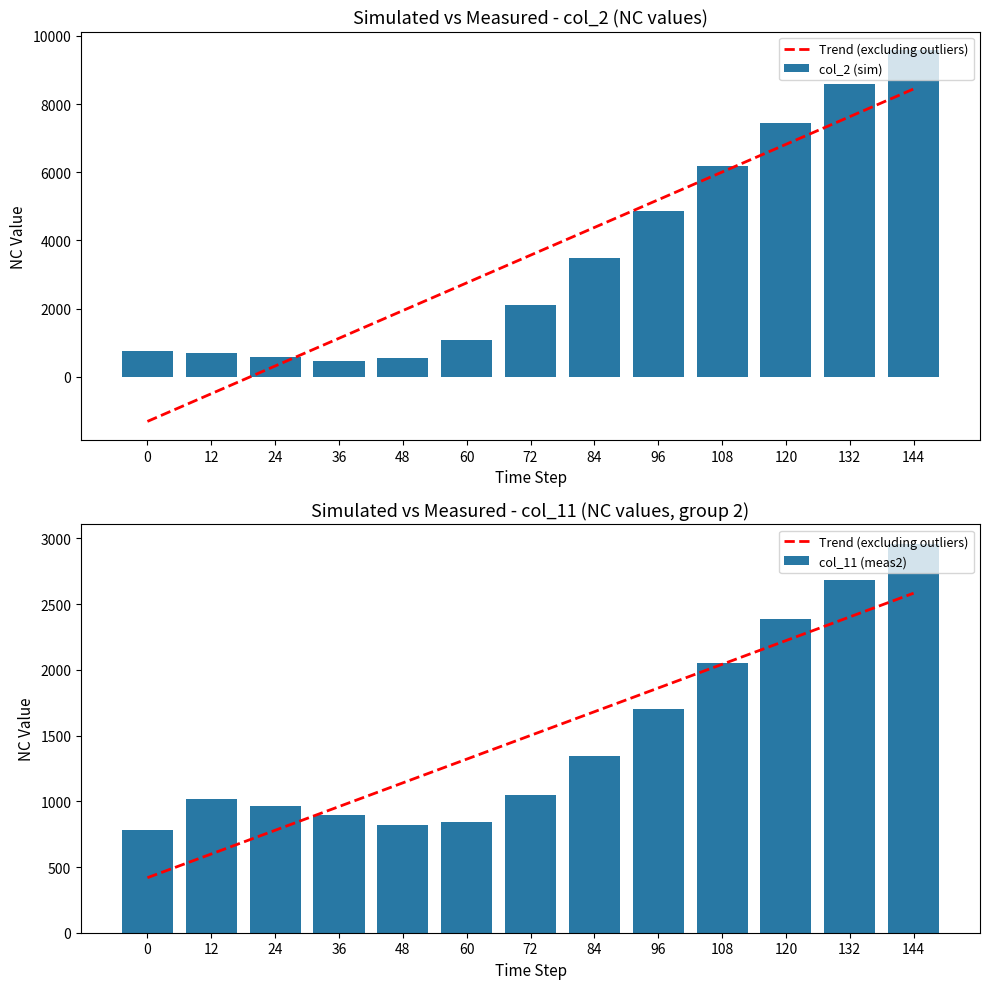

At which label does Trend (excluding outliers) reach its peak?

144